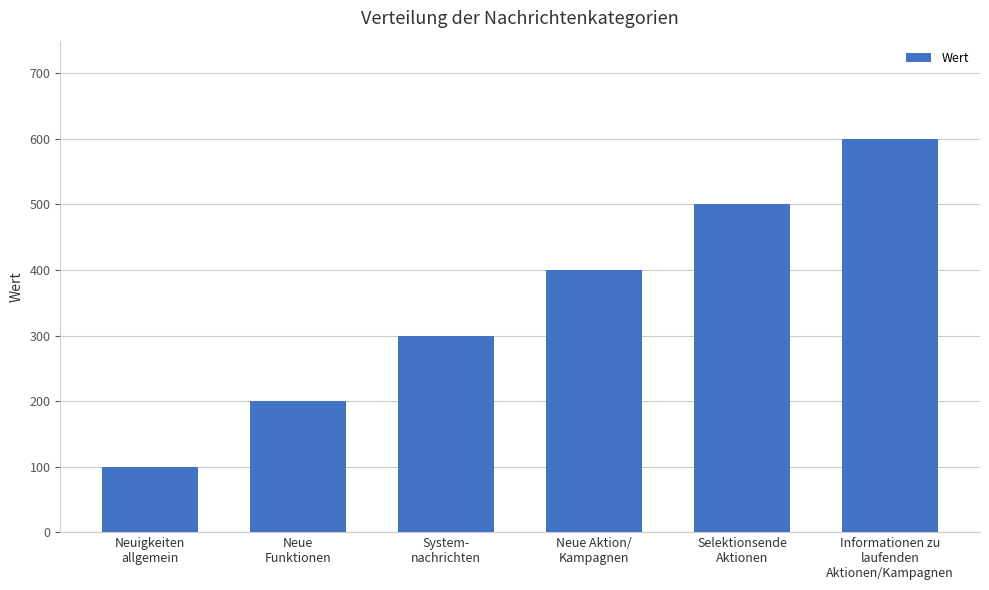

What is the value of the 5th bar from the left?

500